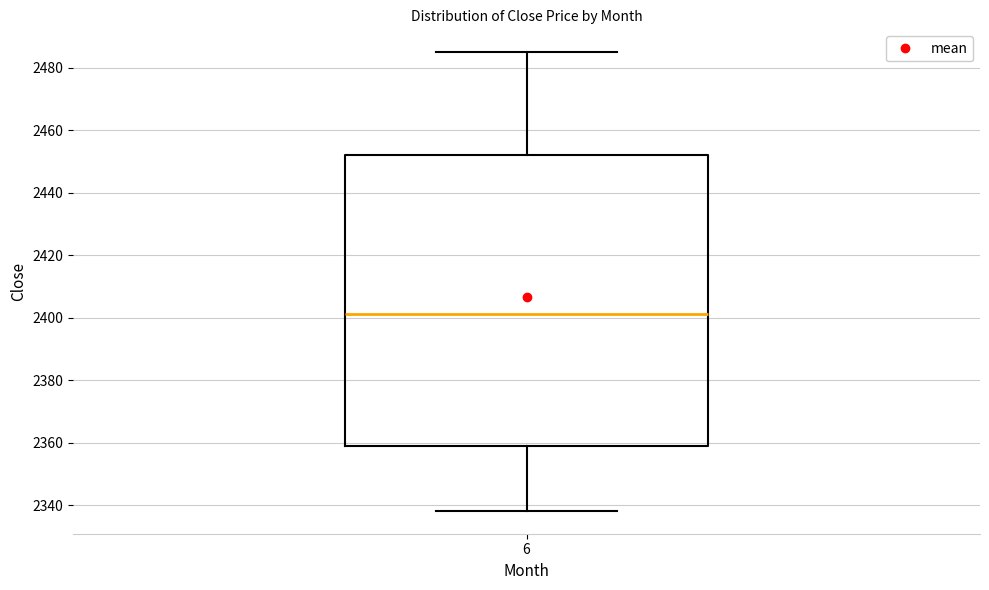

Read this box plot against the y-axis: the position of the median line, the range covered by the box, and the ends of both whiskers. The values are not printed on the chart, so give them approximately, as read against the axis.

median 2402, box 2358 to 2452, whiskers 2338 to 2486